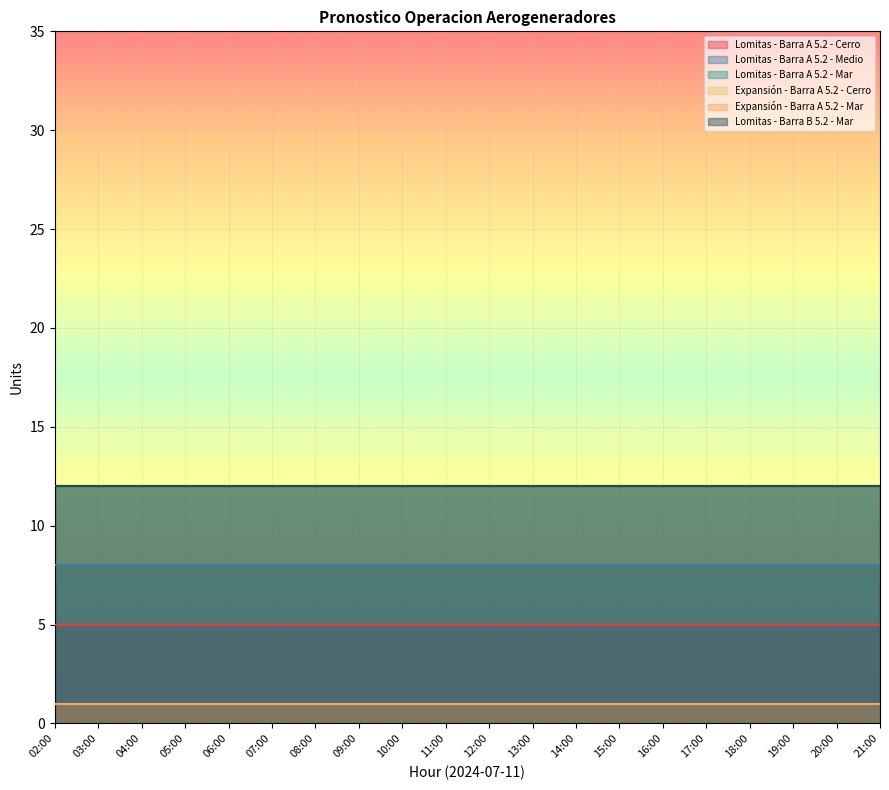

At which label does Lomitas - Barra A 5.2 - Mar reach its minimum?

02:00